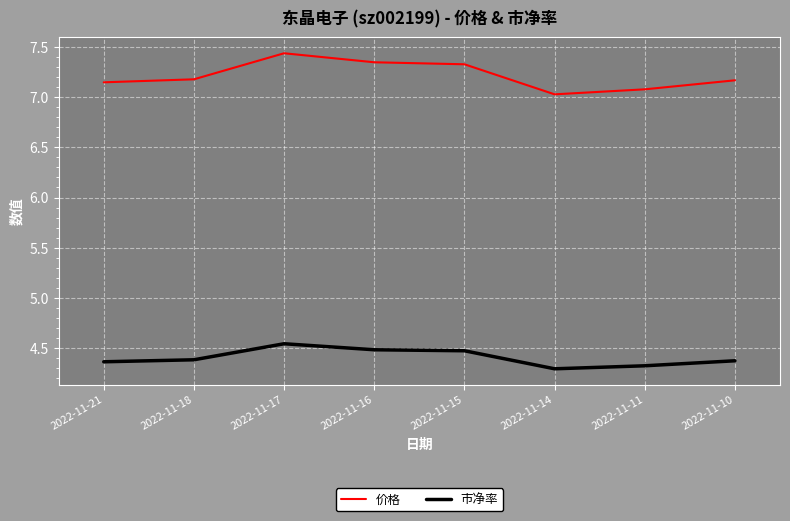

At which label is 价格 closest to 7?

2022-11-14